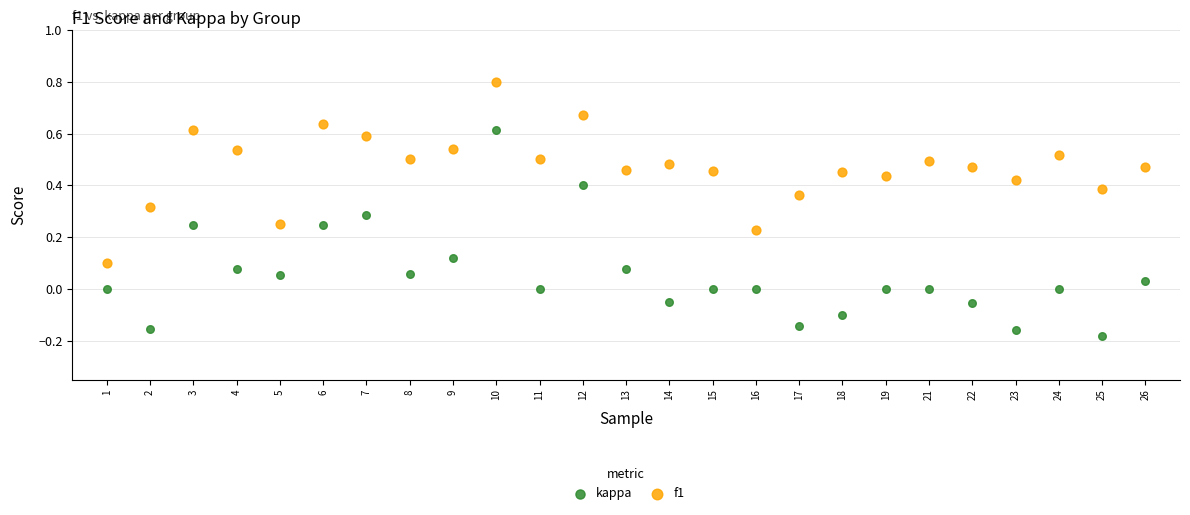

Across all data points, what is the range of Y values (max minus min)?

1.0